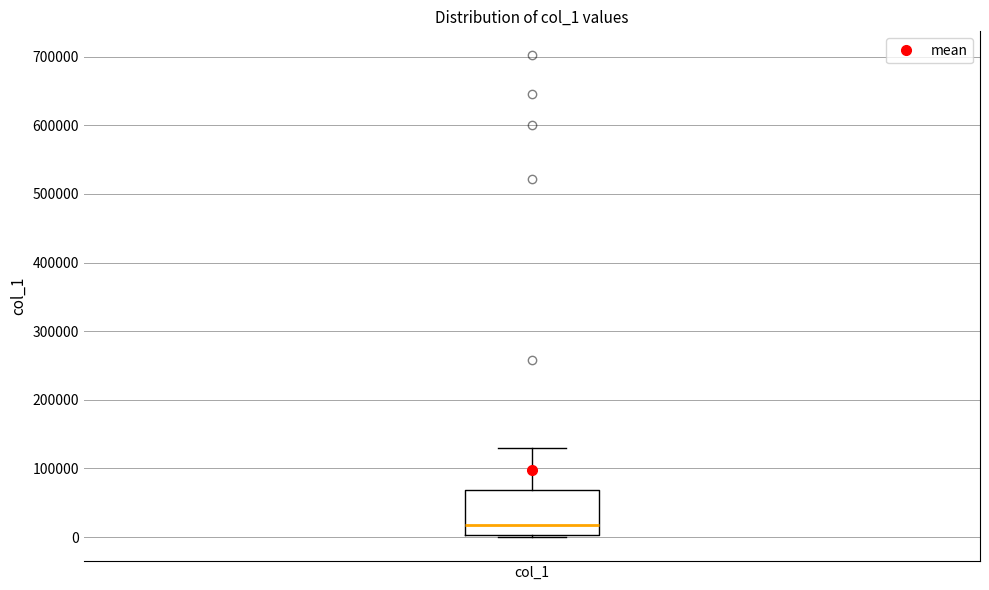

Read this box plot against the y-axis: the position of the median line, the range covered by the box, and the ends of both whiskers. The values are not printed on the chart, so give them approximately, as read against the axis.

median 20000, box 0 to 70000, whiskers 0 to 130000